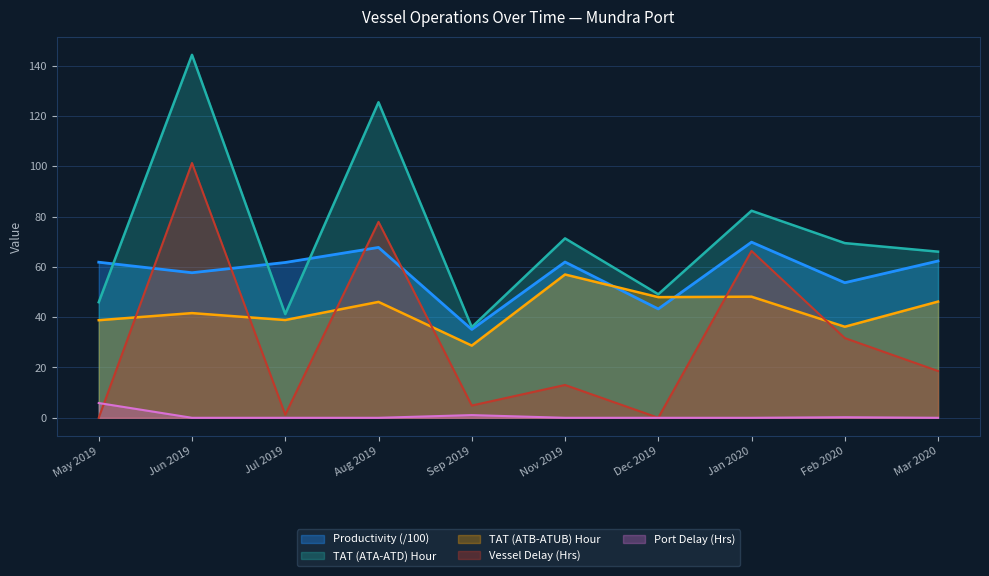

In Vessel Delay (Hrs), how many points are lower than both neighbors (excluding endpoints)?

3